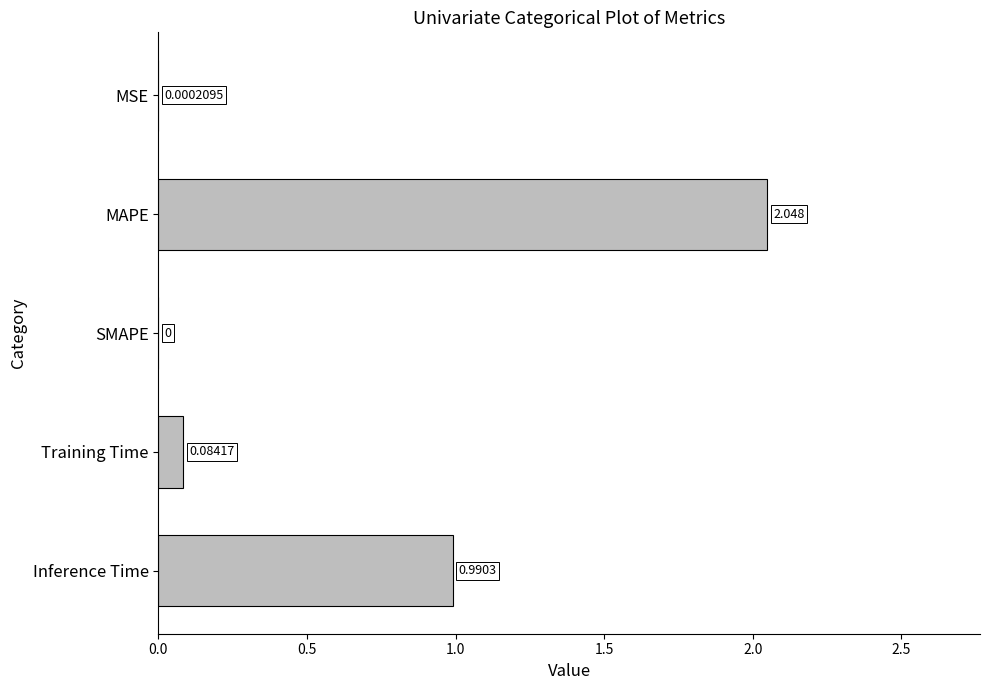

Which label corresponds to the largest value in the chart?

MAPE